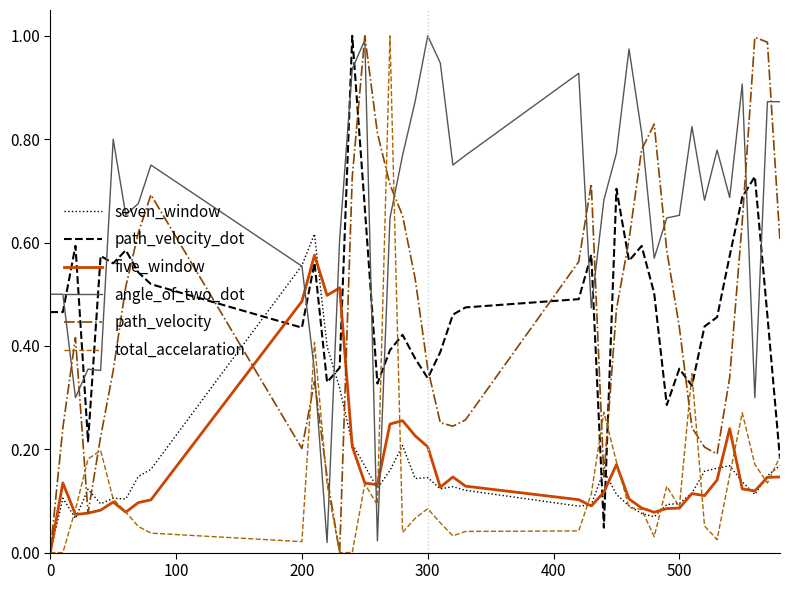

After their last crossing, which series has the higher values: total_accelaration or angle_of_two_dot?

angle_of_two_dot